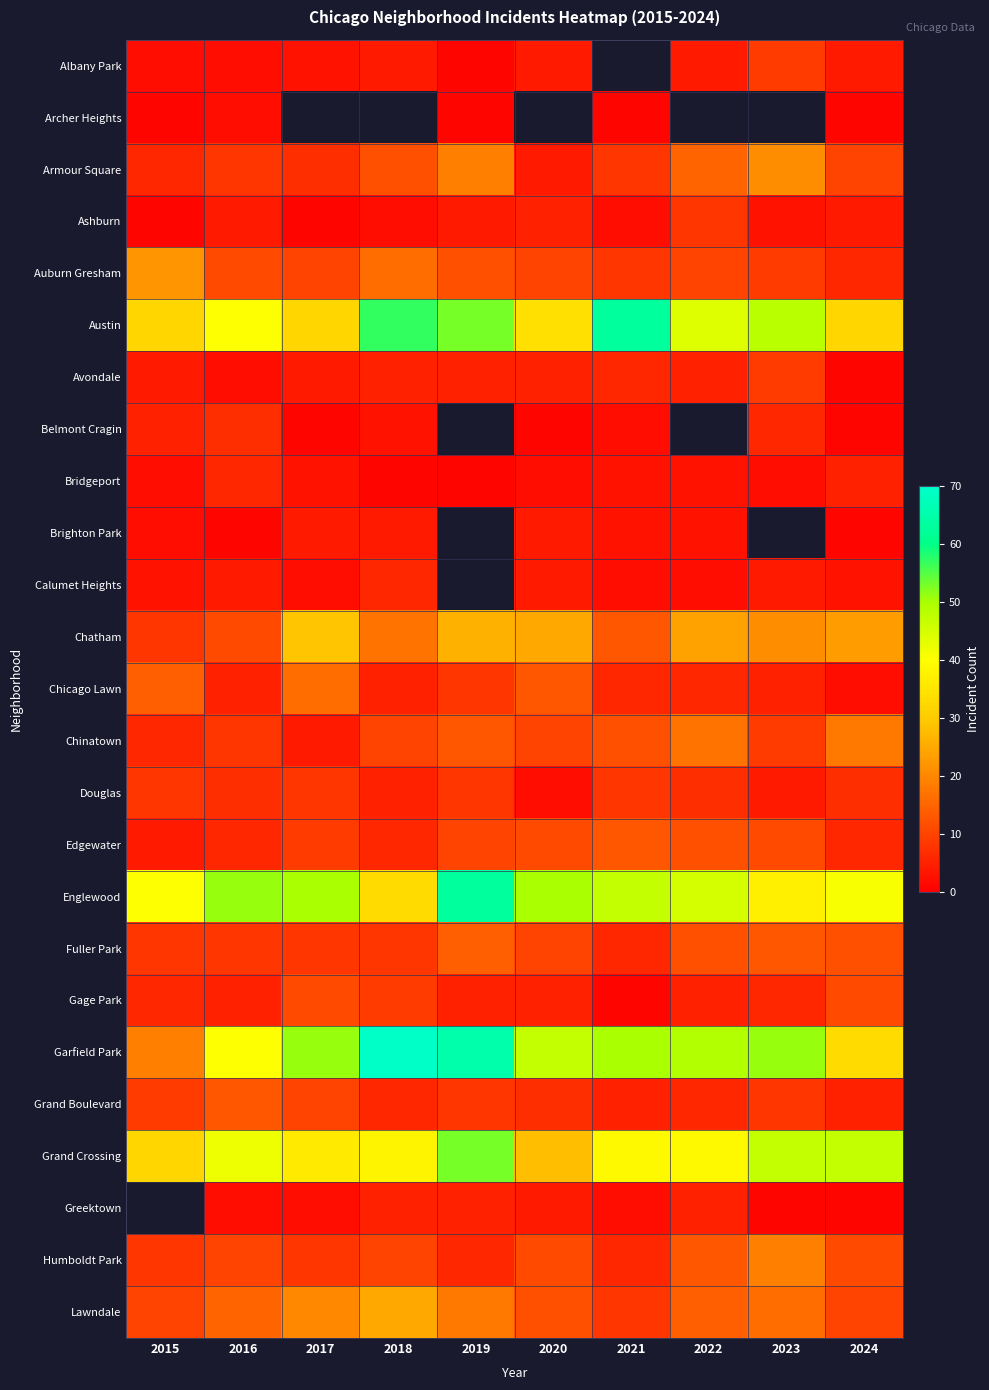

List the labels in order of Austin value, largest first.

2021, 2018, 2019, 2023, 2022, 2016, 2020, 2015, 2017, 2024